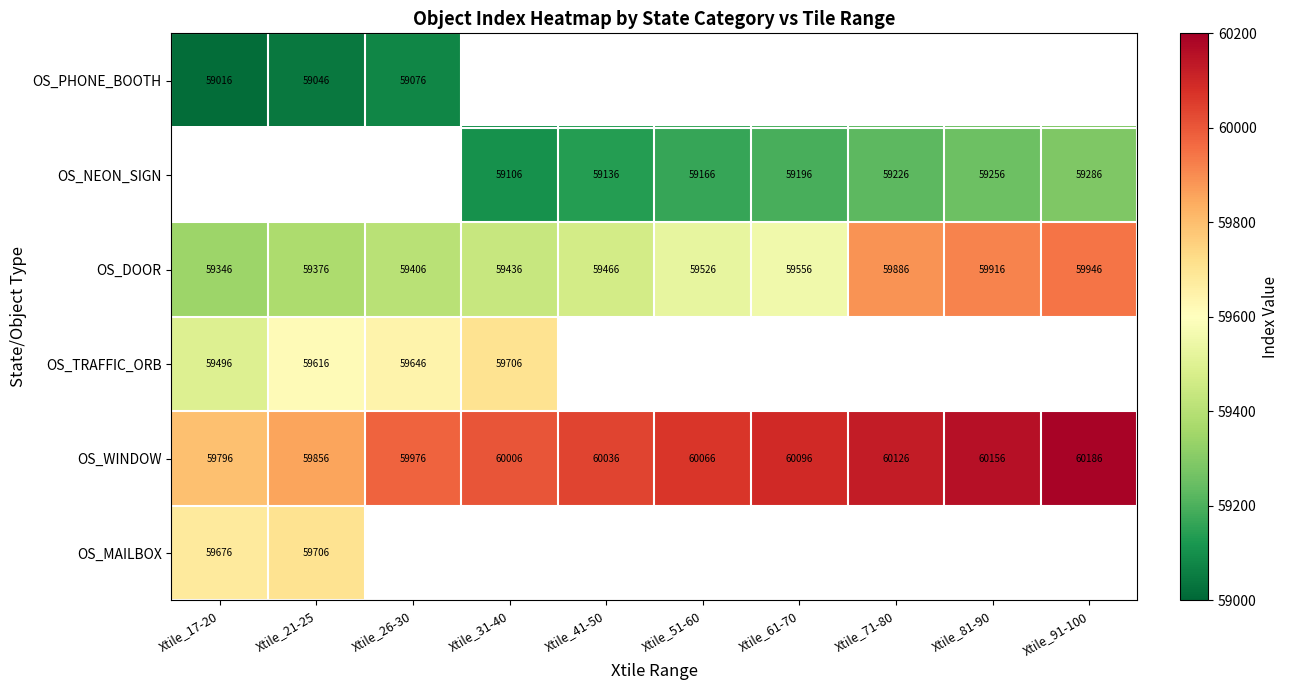

Is the value of OS_NEON_SIGN at Xtile_81-90 greater than the value of OS_DOOR at Xtile_61-70?

No